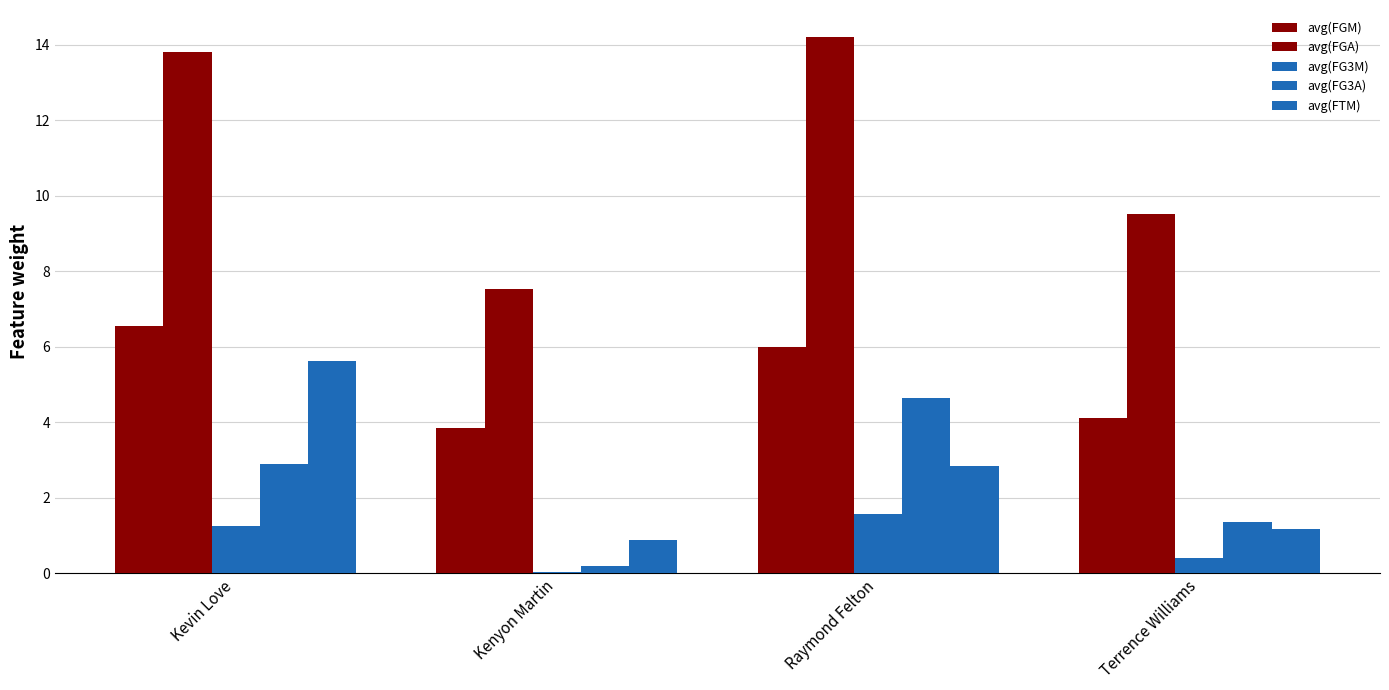

Does the chart contain stacked bars?

No